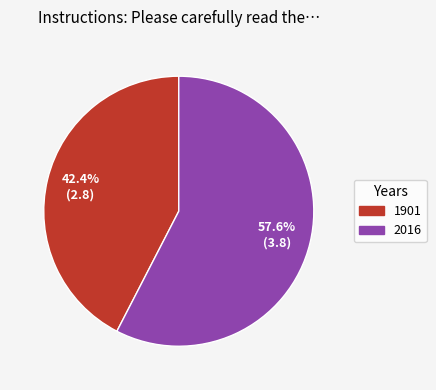

Rank the categories by value from lowest to highest.

1901, 2016